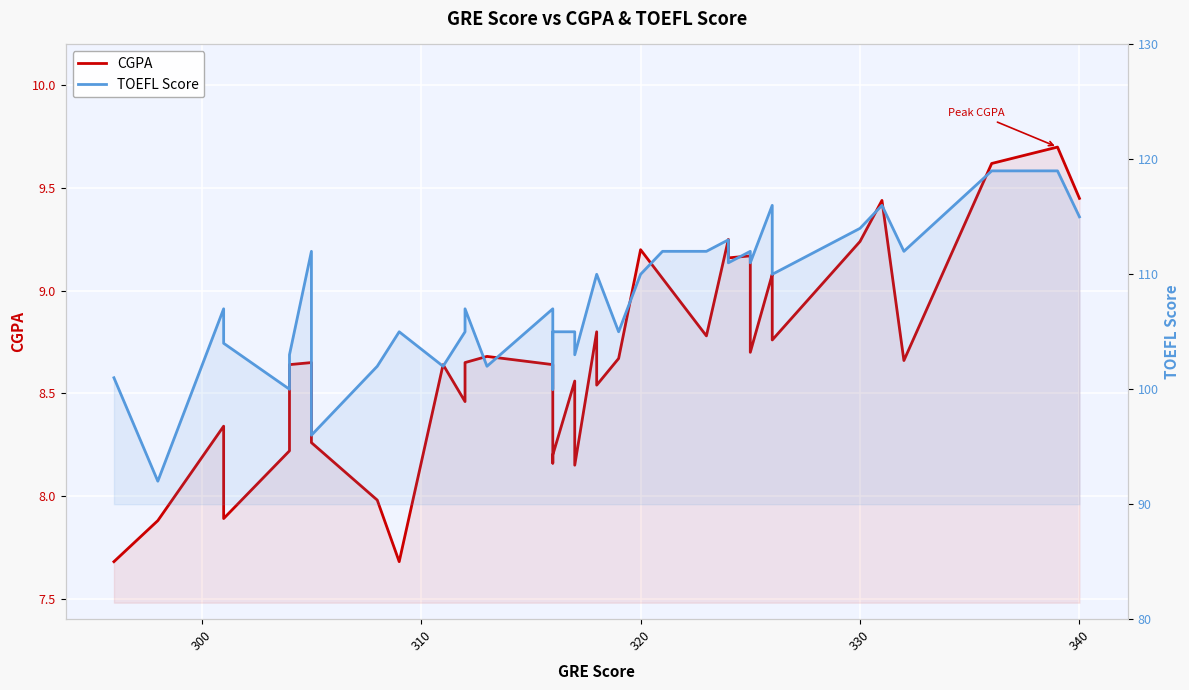

True or false: CGPA has a value of 2.2 at 21.

False